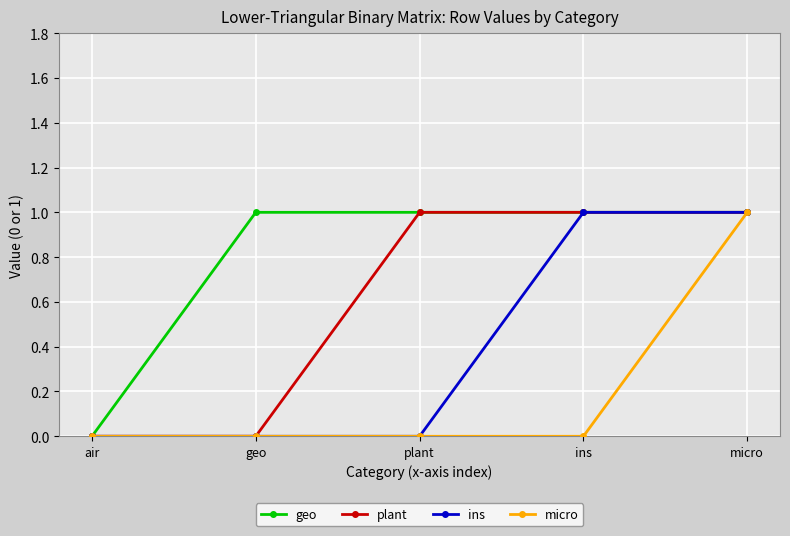

Which category has the lowest value in the geo series?

air